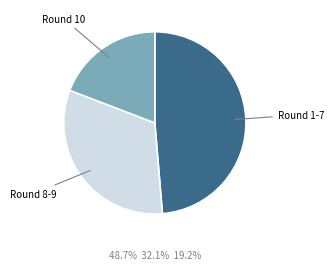

Is there a majority slice in this chart?

No